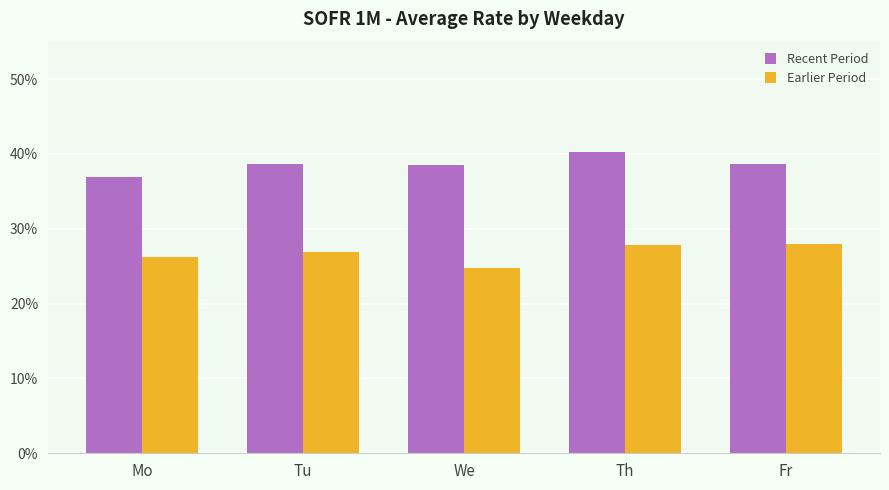

Rank the series by their maximum value, from highest to lowest.

Recent Period, Earlier Period